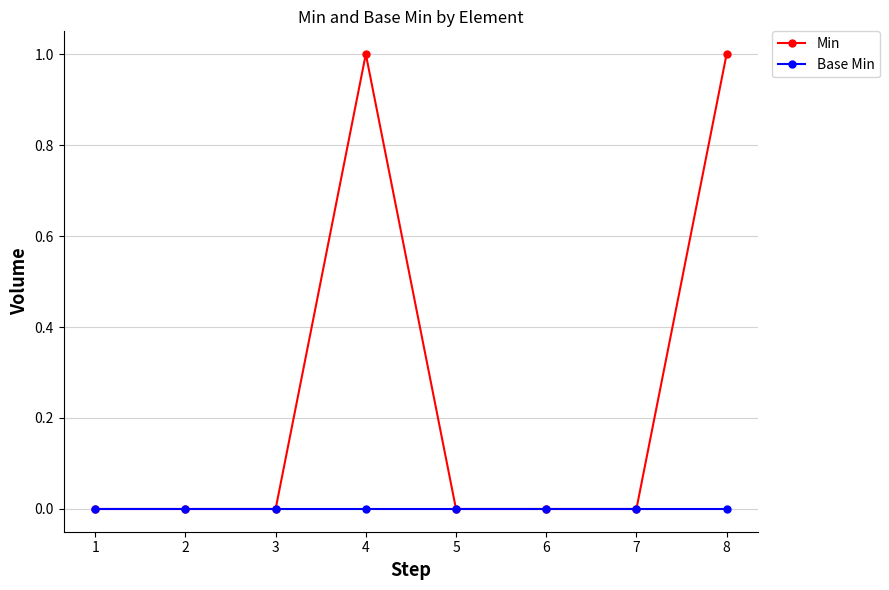

The Base Min series shows 0 at 5. True or false?

True